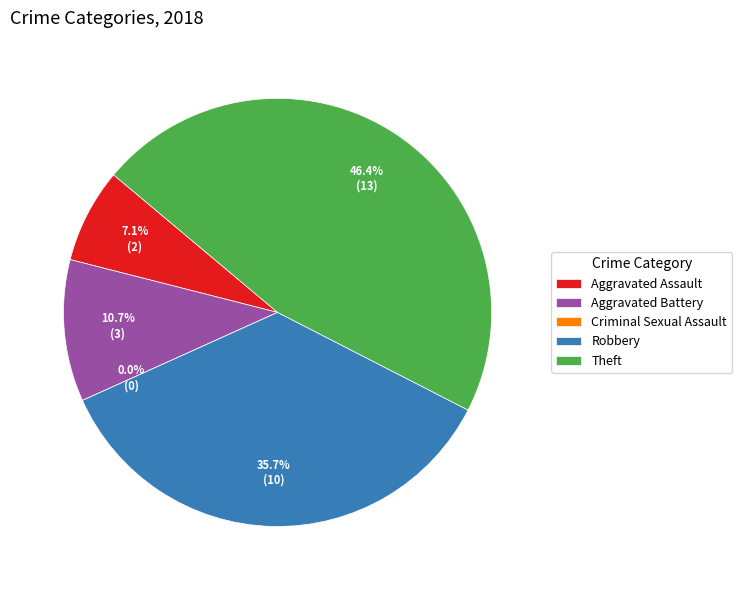

True or false: Aggravated Assault accounts for 1% of the total.

False